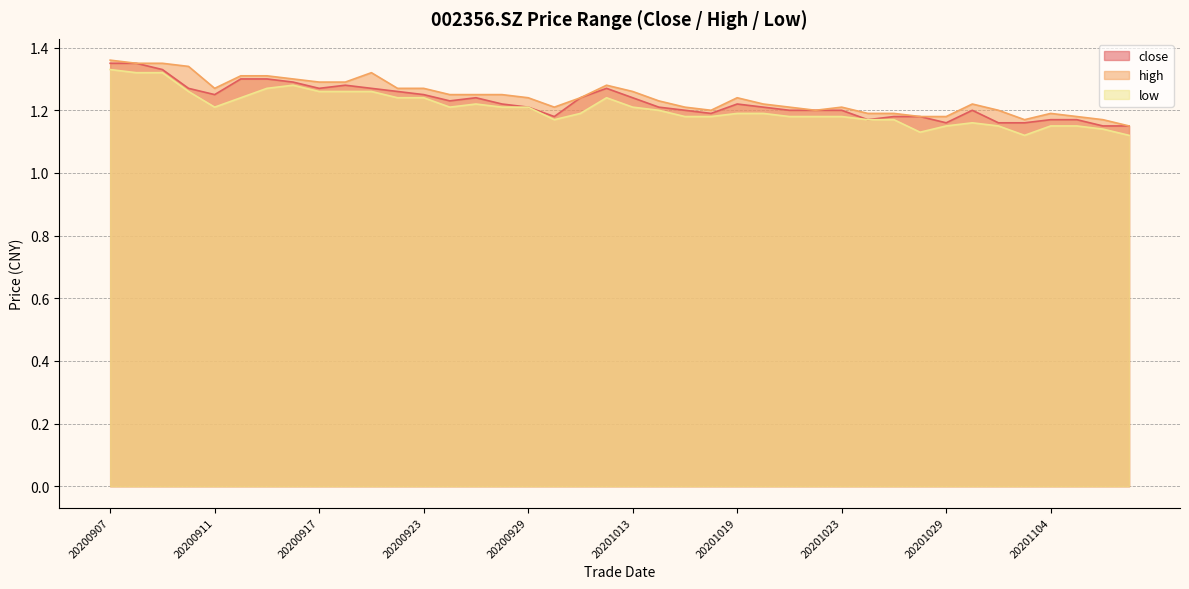

What is the greatest value displayed?

1.4